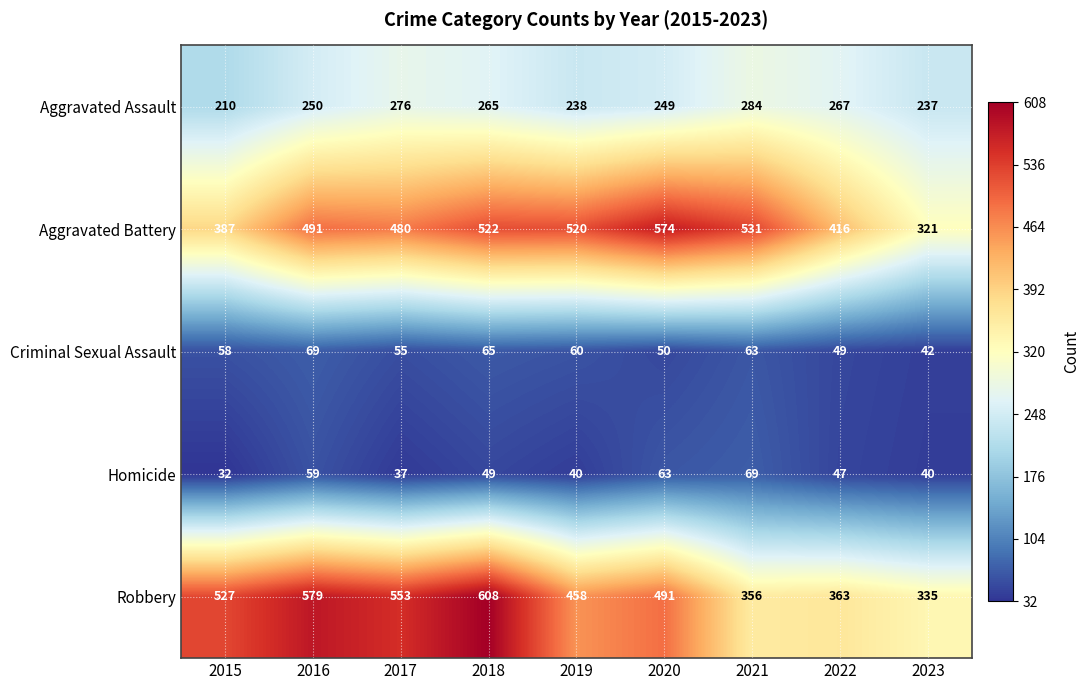

Which category has the lowest value in the Aggravated Battery series?

2023